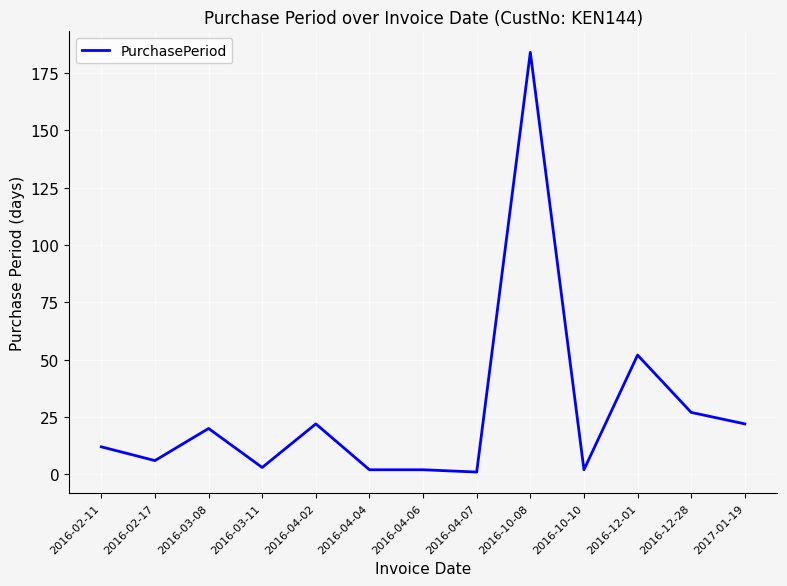

What position from the right is 2016-10-08?

5